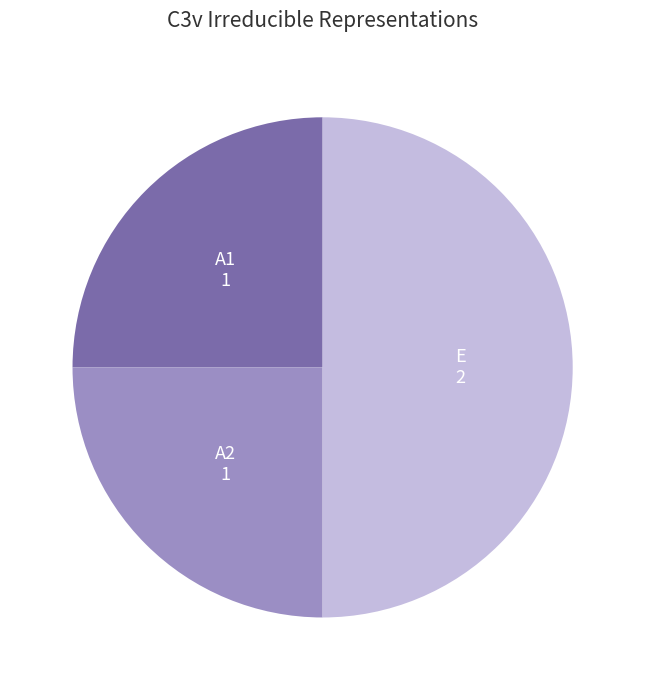

Does A1 account for over 50% of the chart?

No